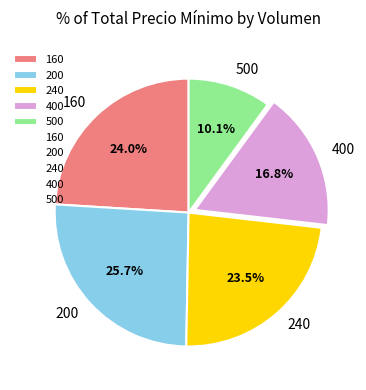

Does any single category account for the majority?

No